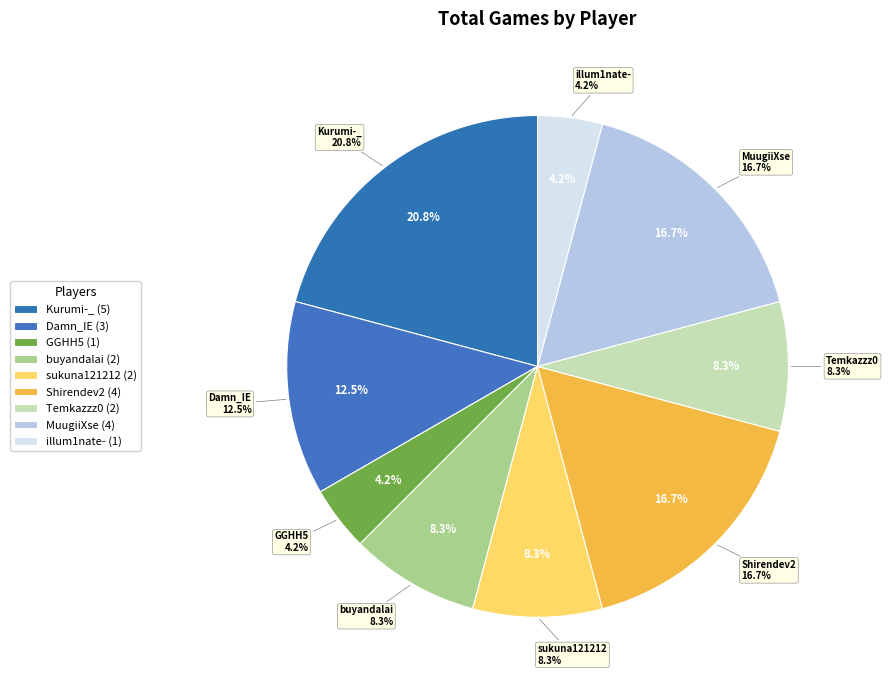

Which category has the biggest portion of the pie?

Kurumi-_